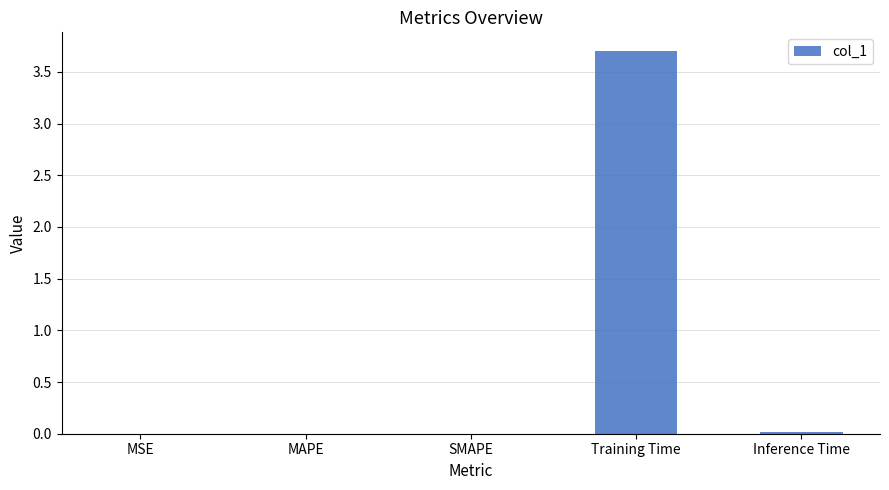

The value at Training Time is 3.7. True or false?

True